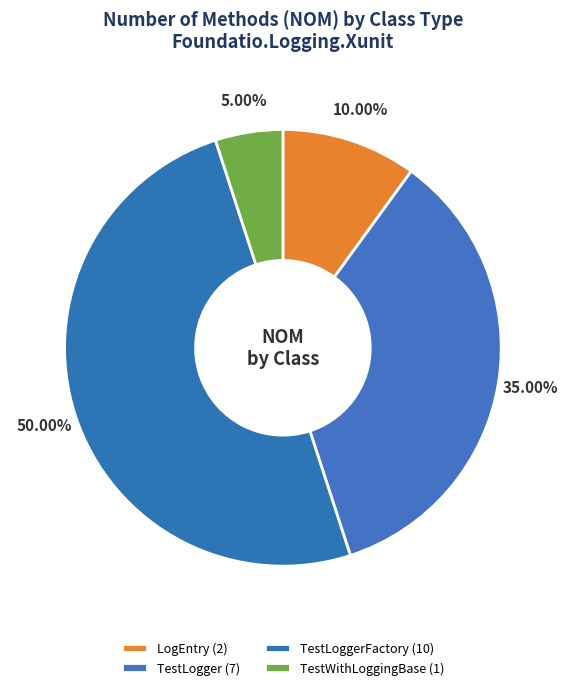

How many segments does this pie chart have?

4